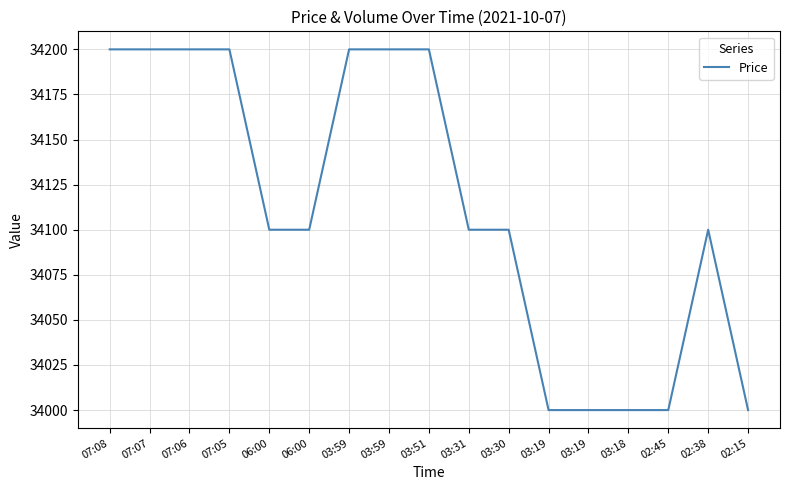

Count the values in the range 34000 to 34200.

17